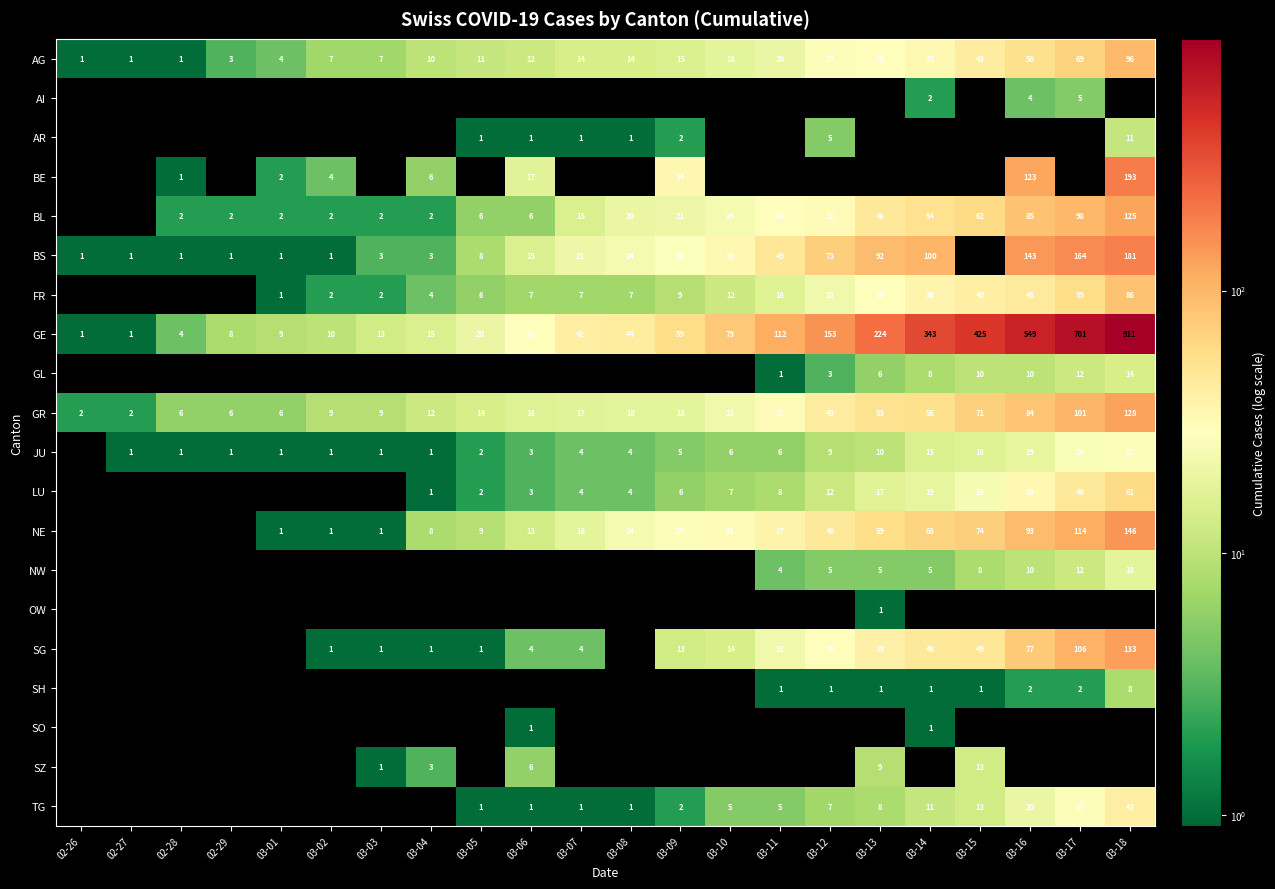

The BS series shows 0 at 02-26. True or false?

False